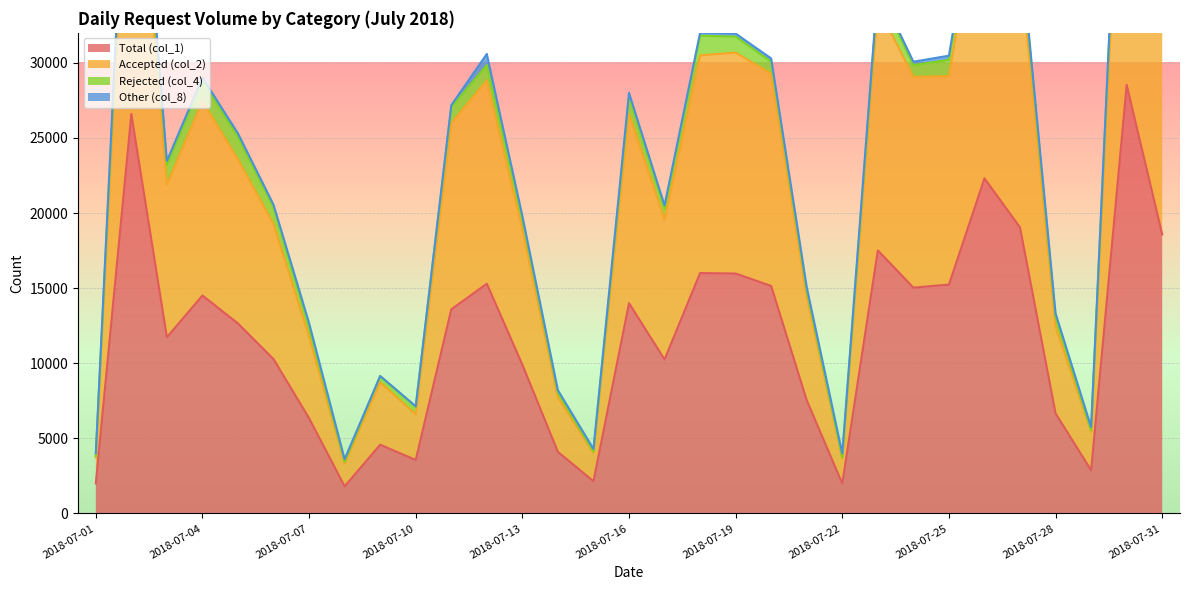

The Total (col_1) series shows 4578 at 2018-07-09. True or false?

True